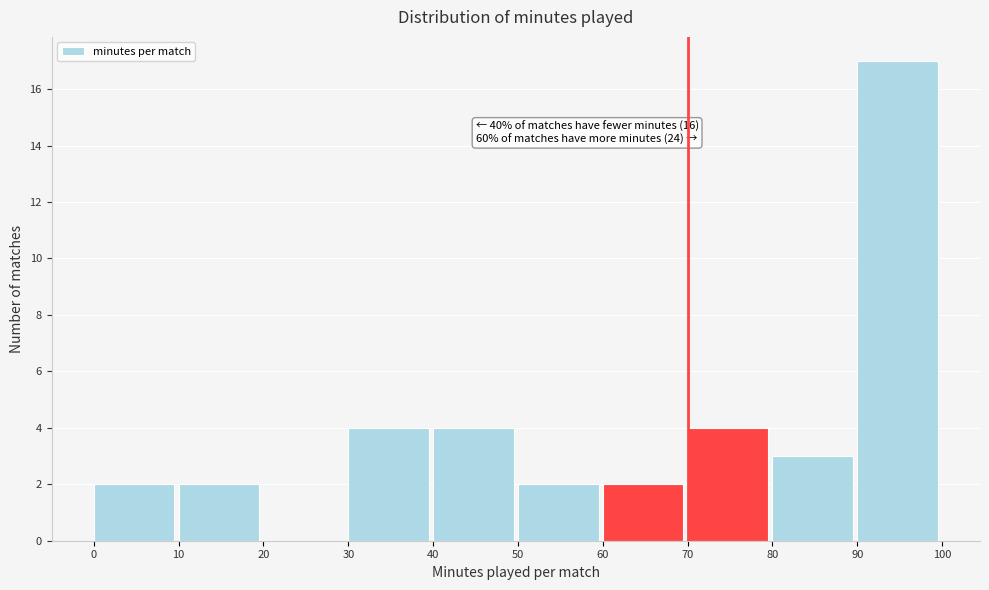

Which range on the x-axis has the tallest bar?

90 to 100